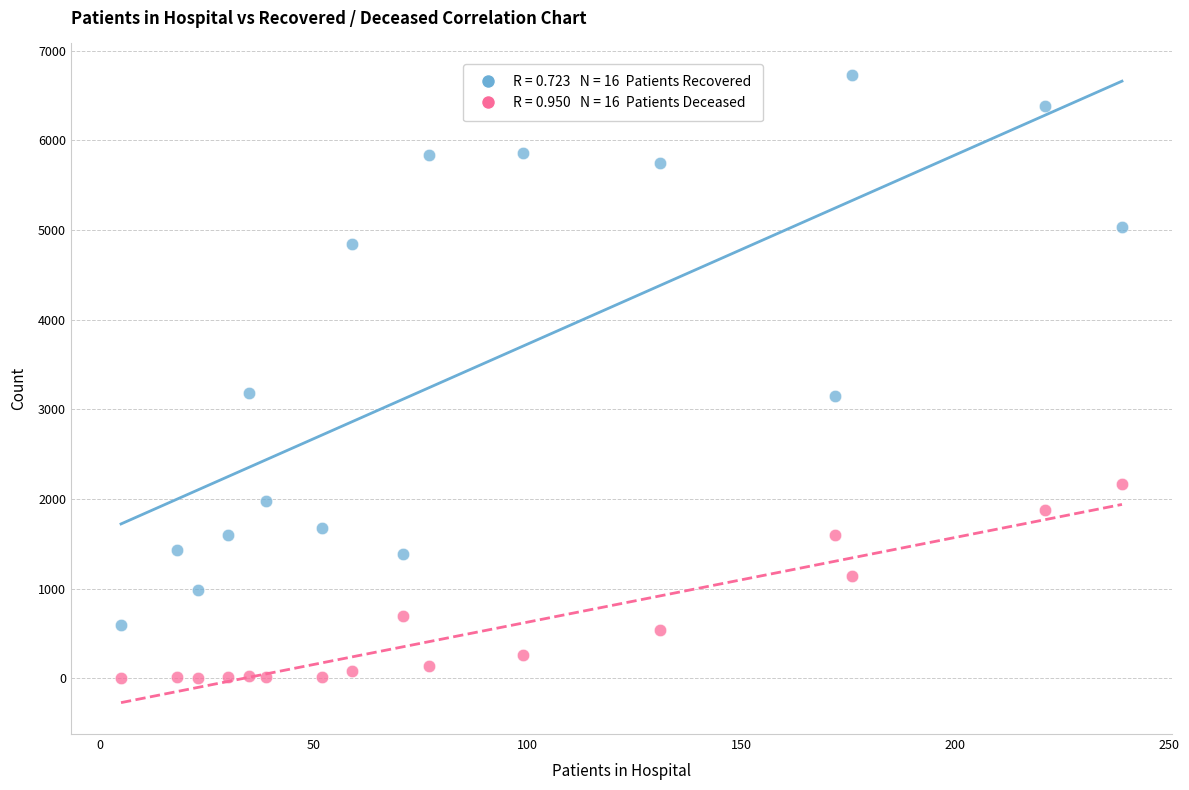

Across all data points, what is the range of X values (max minus min)?

234